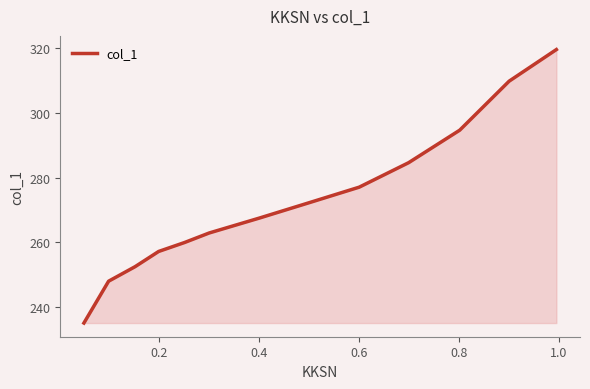

What is the minimum value shown in the chart?

235.2